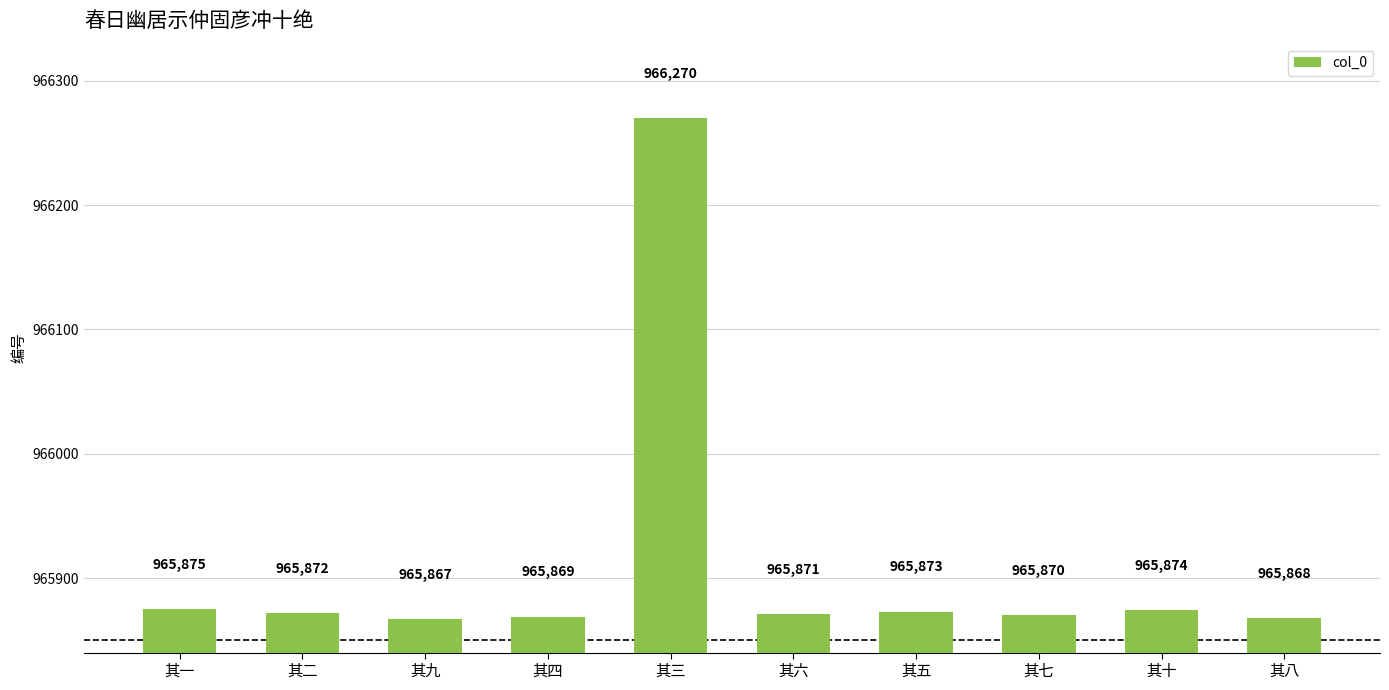

How many series are shown in this chart?

1